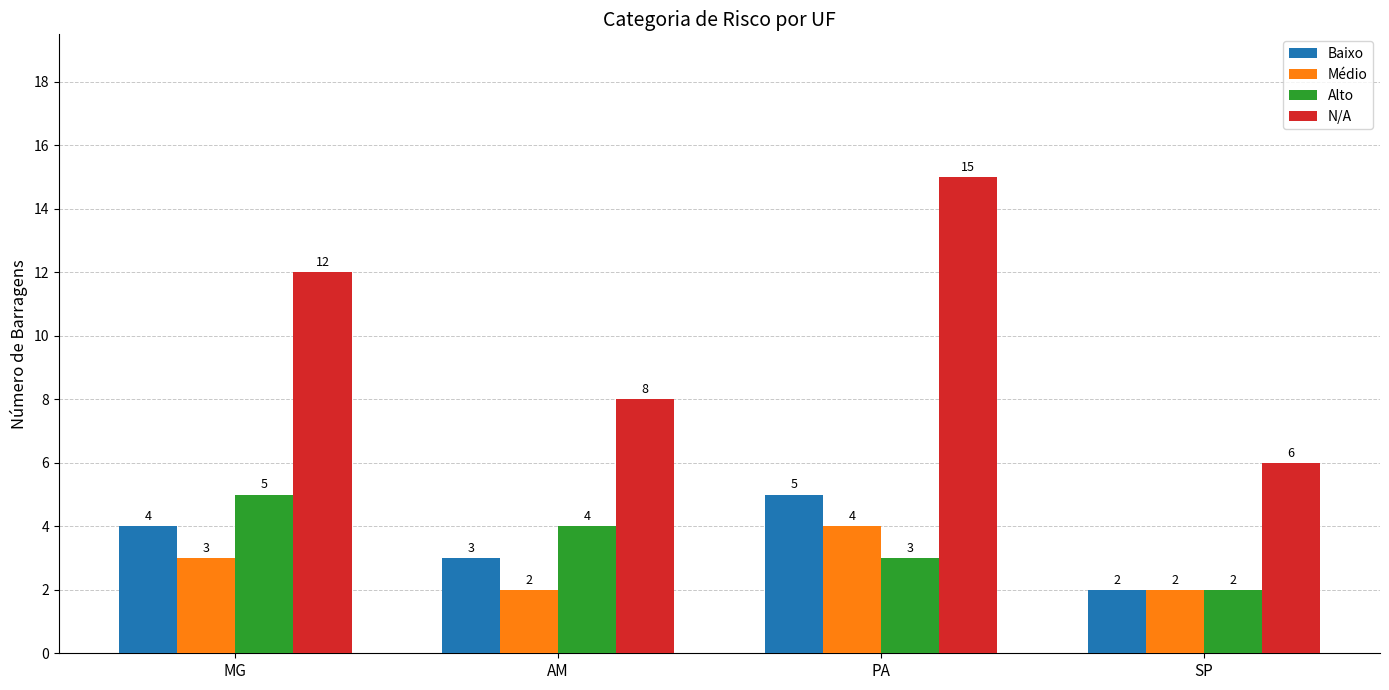

What is the greatest value displayed?

15